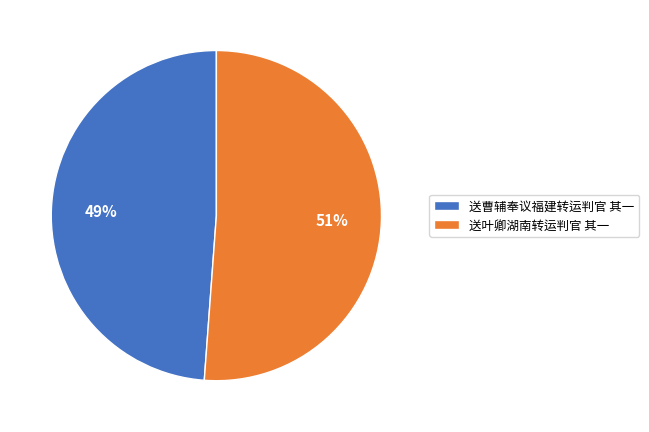

Approximately how many times larger is the value at 送曹辅奉议福建转运判官 其一 compared to 送叶卿湖南转运判官 其一?

1.0